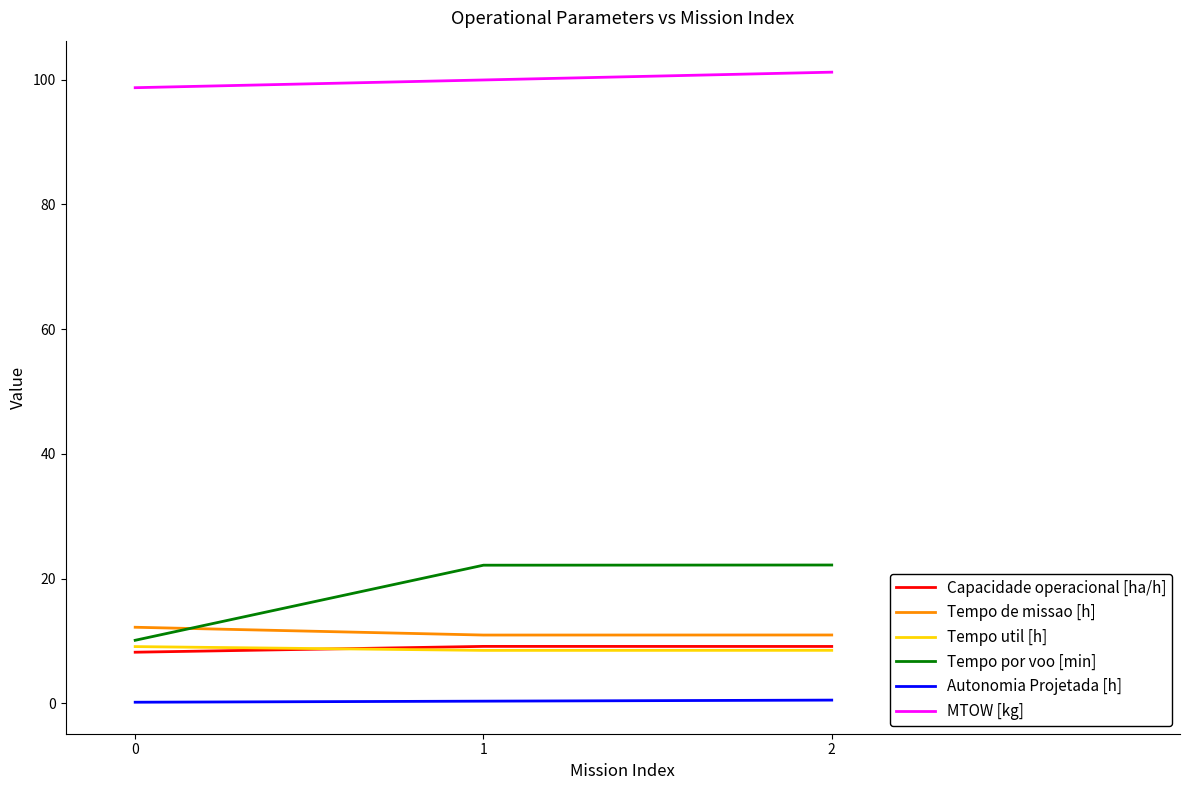

Which series has the widest spread of values?

Tempo por voo [min]